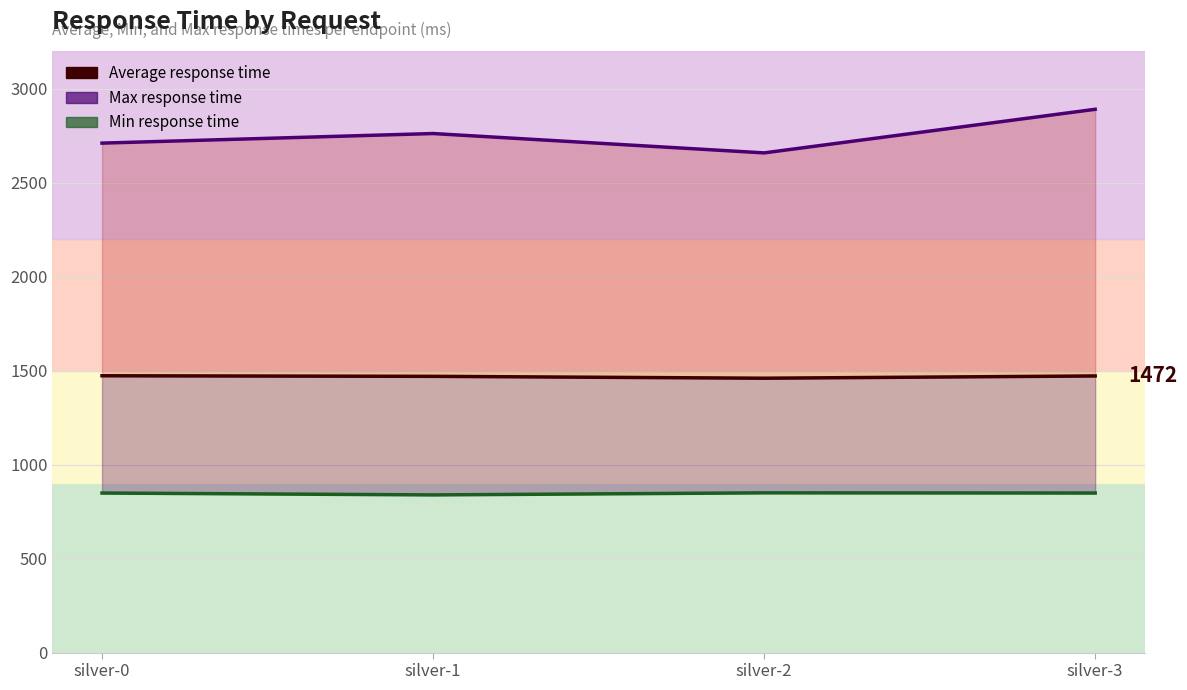

At which label does Min response time line reach its minimum?

silver-1